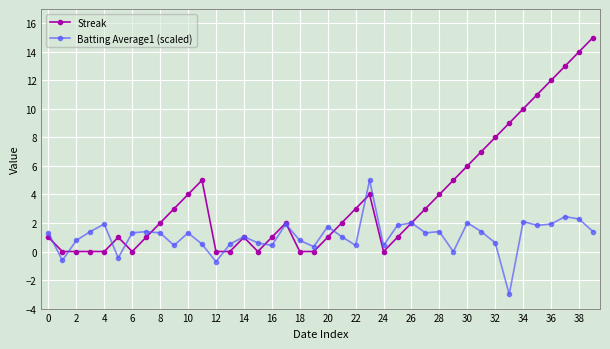

Count the number of categories in the chart.

40